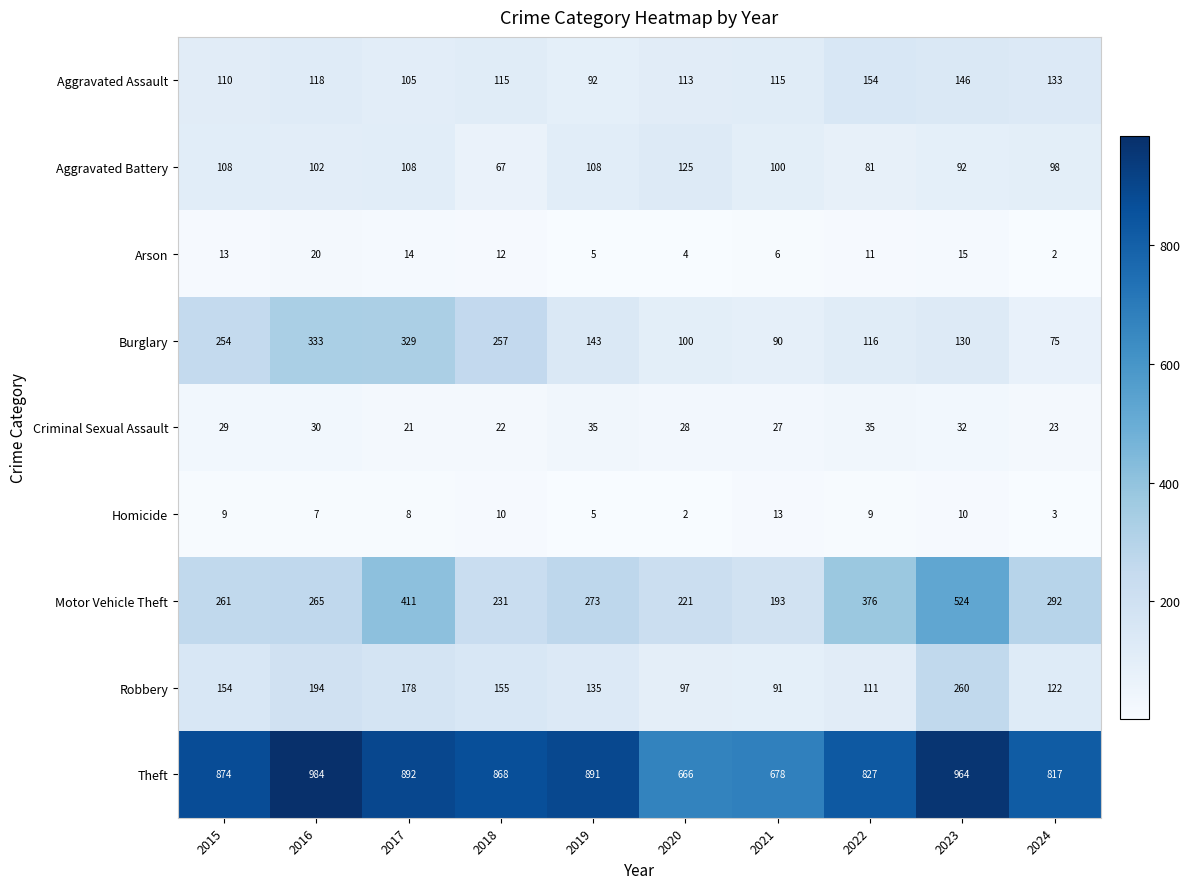

What is the total value across all series at 2022?

1720